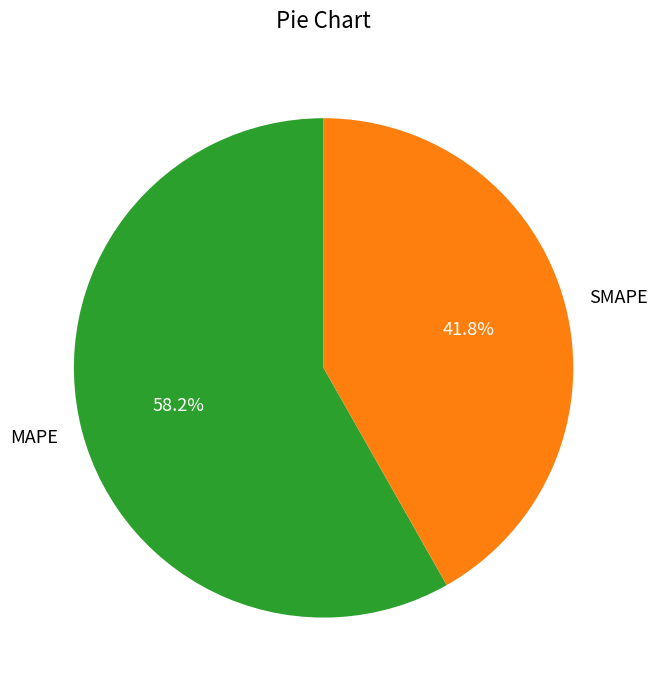

Rank the categories by value from lowest to highest.

SMAPE, MAPE